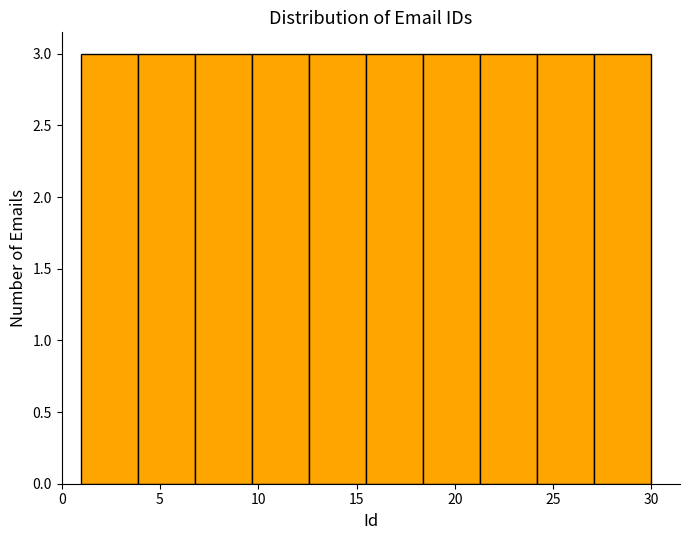

Reading left to right, list every bar in this chart as the range it spans on the x-axis followed by its height. Neither the bar edges nor the heights are printed on the chart, so give them approximately, as read against the axes.

1.0 to 3.9: 3
3.9 to 6.8: 3
6.8 to 9.7: 3
9.7 to 12.6: 3
12.6 to 15.5: 3
15.5 to 18.4: 3
18.4 to 21.3: 3
21.3 to 24.2: 3
24.2 to 27.1: 3
27.1 to 30.0: 3